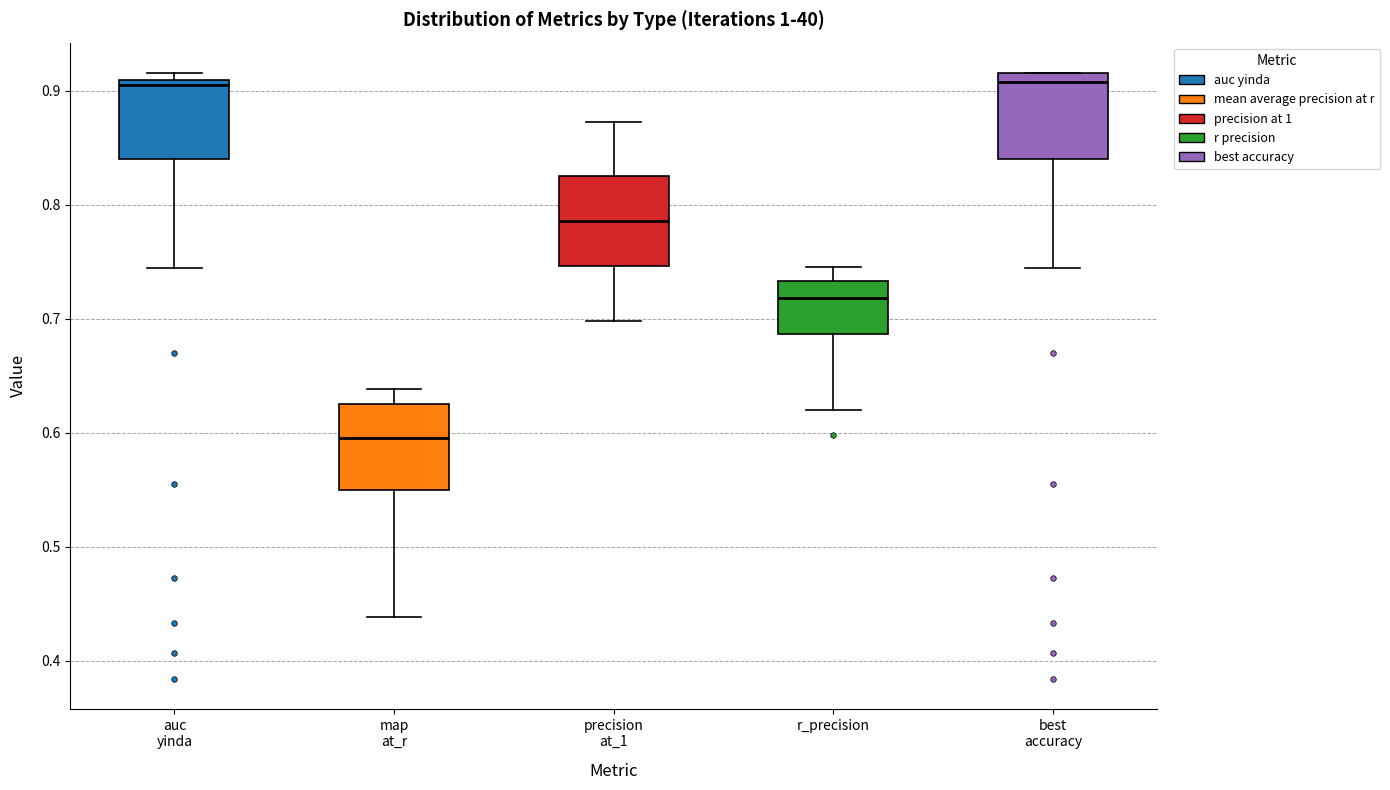

Reading left to right, transcribe this box plot: for each box, give where its median line is, the range the box spans, and where its two whiskers end, as read against the y-axis. The values are not printed on the chart, so give them approximately, as read against the axis.

auc yinda: median 0.91 (just below the box's upper edge), box 0.84 to 0.91, whiskers 0.75 to 0.92
map at_r: median 0.60, box 0.55 to 0.63, whiskers 0.44 to 0.64
precision at_1: median 0.79, box 0.75 to 0.83, whiskers 0.70 to 0.87
r_precision: median 0.72, box 0.69 to 0.73, whiskers 0.62 to 0.75
best accuracy: median 0.91, box 0.84 to 0.92, whiskers 0.75 to 0.92